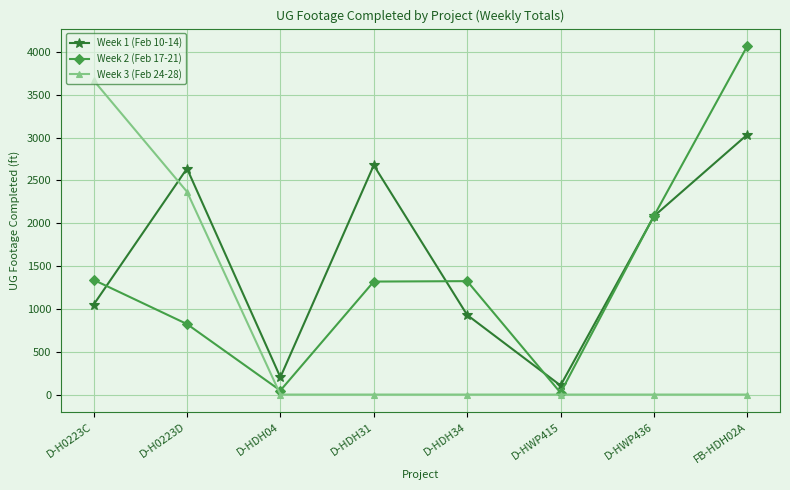

What is the total value across all series at D-HDH34?

2253